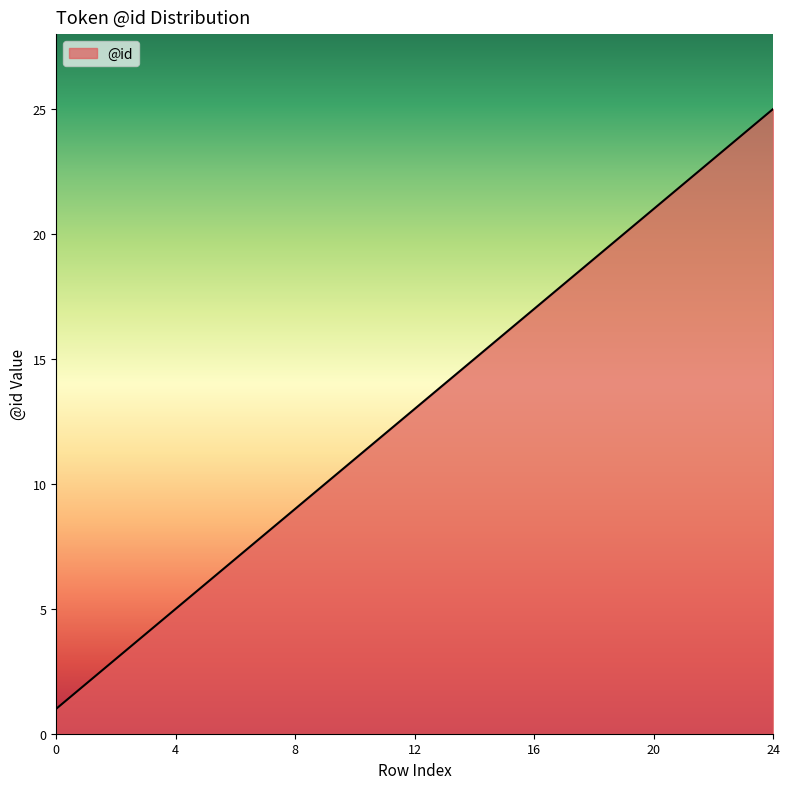

Count the number of data series in this chart.

1